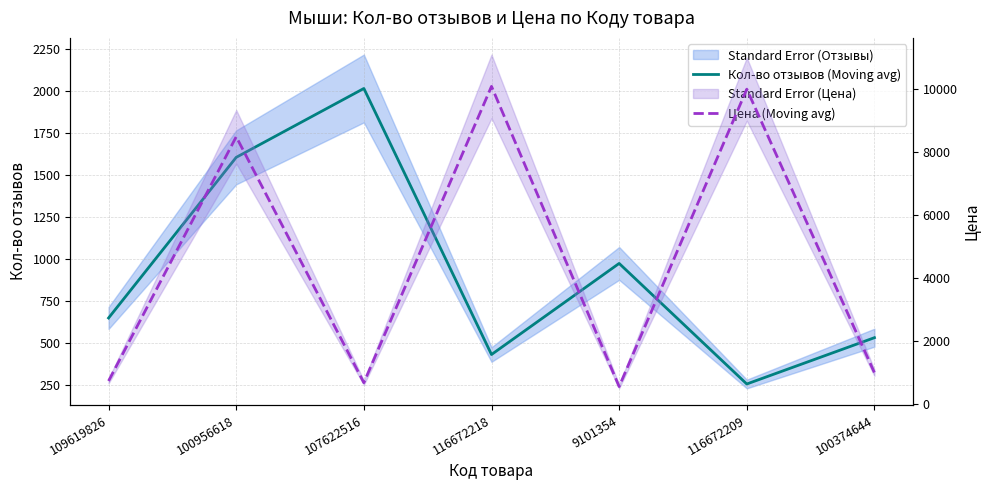

Reading left to right, extract all data points from this chart.

Кол-во отзывов (Moving avg): 650	1604	2013	433	974	258	533
Цена (Moving avg): 739	8490	684	10089	561	10000	1001